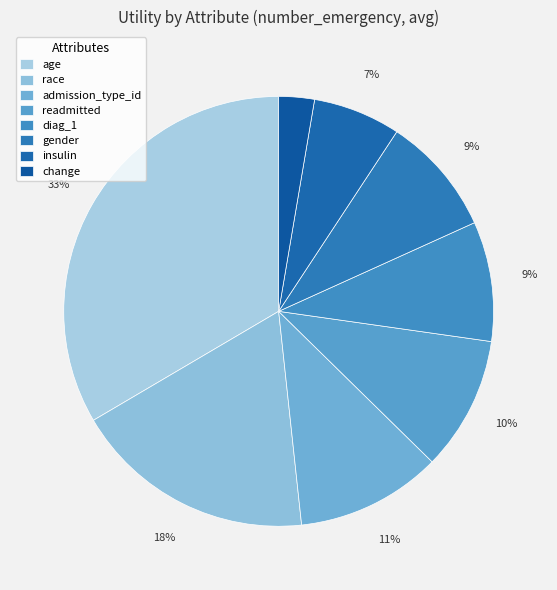

To the nearest percent, what is the average slice percentage?

12%